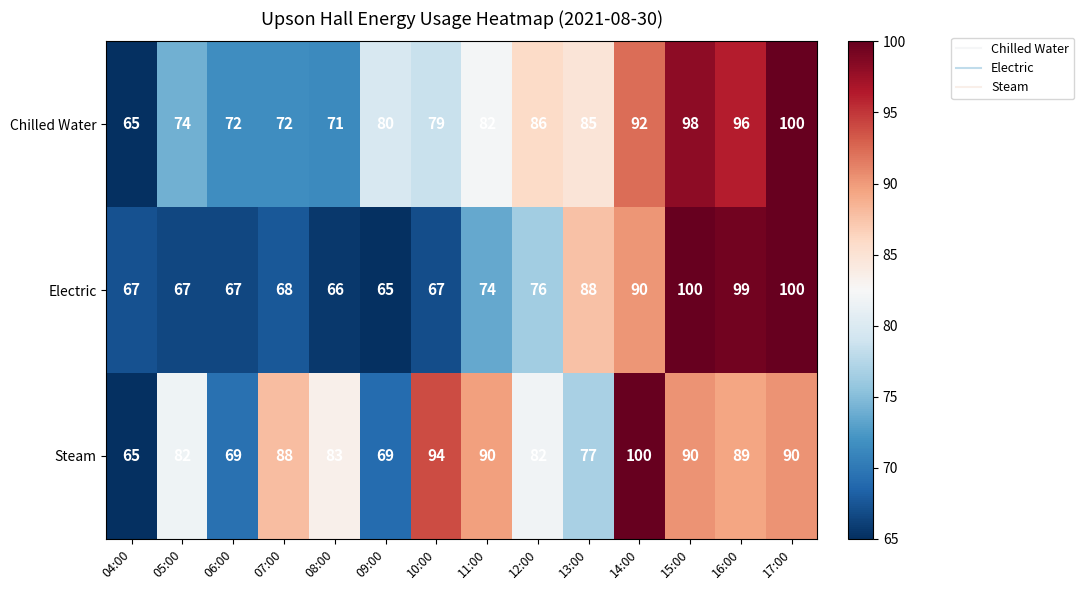

What is the smallest value displayed?

65